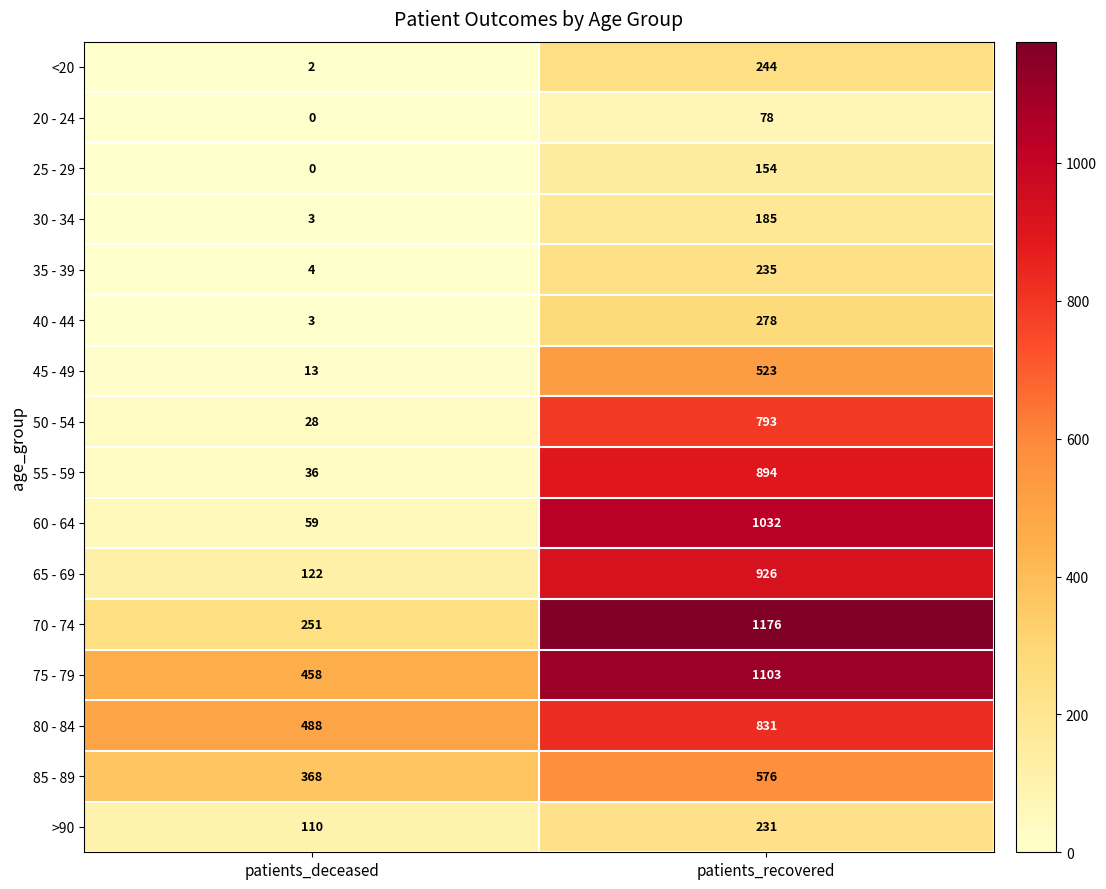

What value does the <20 series have at patients_recovered?

244